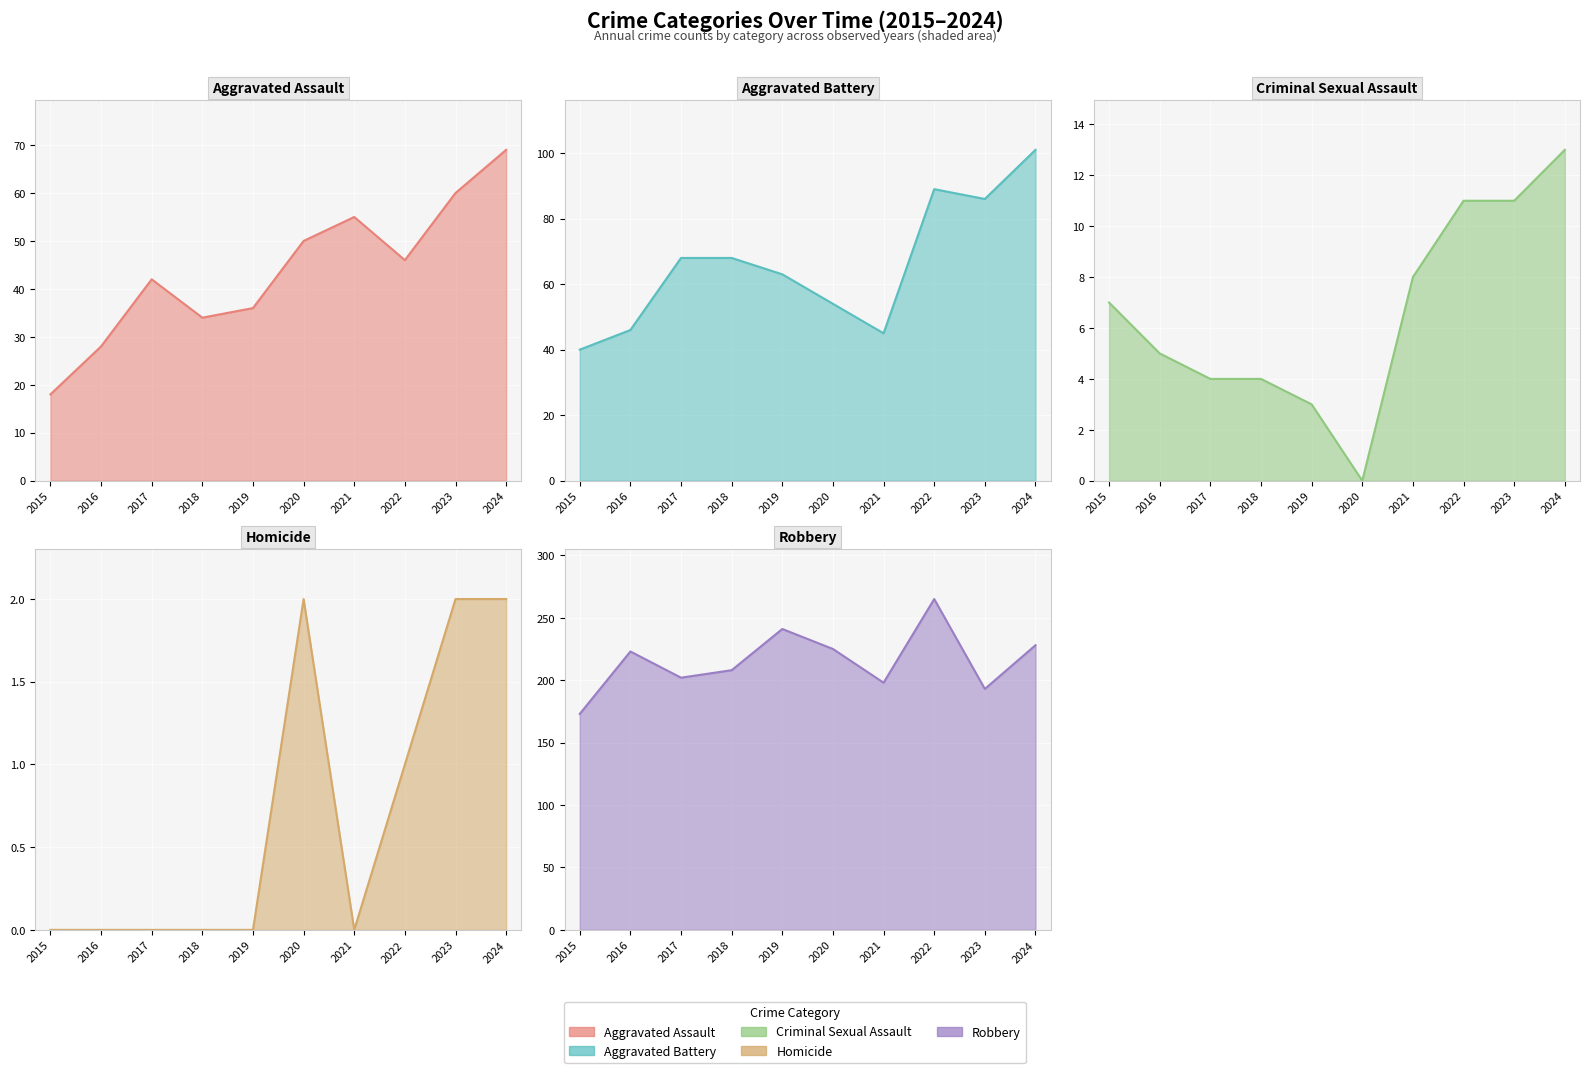

Does the chart display data point markers on the line(s)?

No